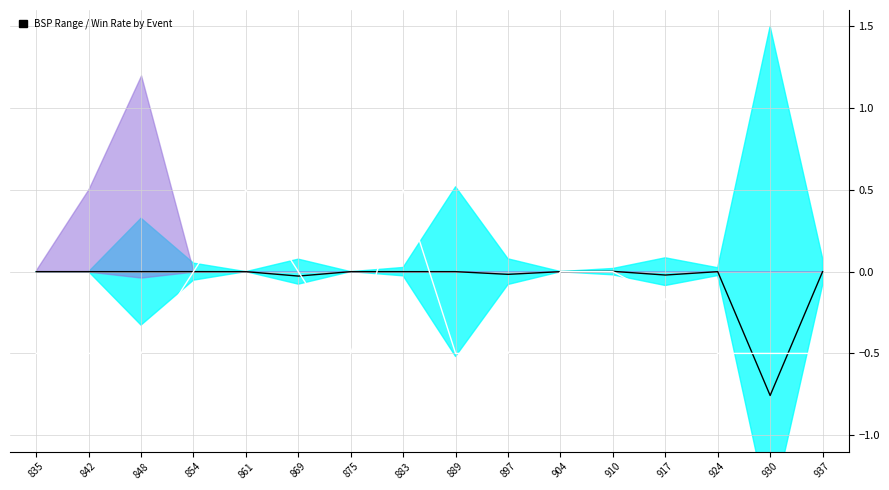

Count the number of data series in this chart.

2